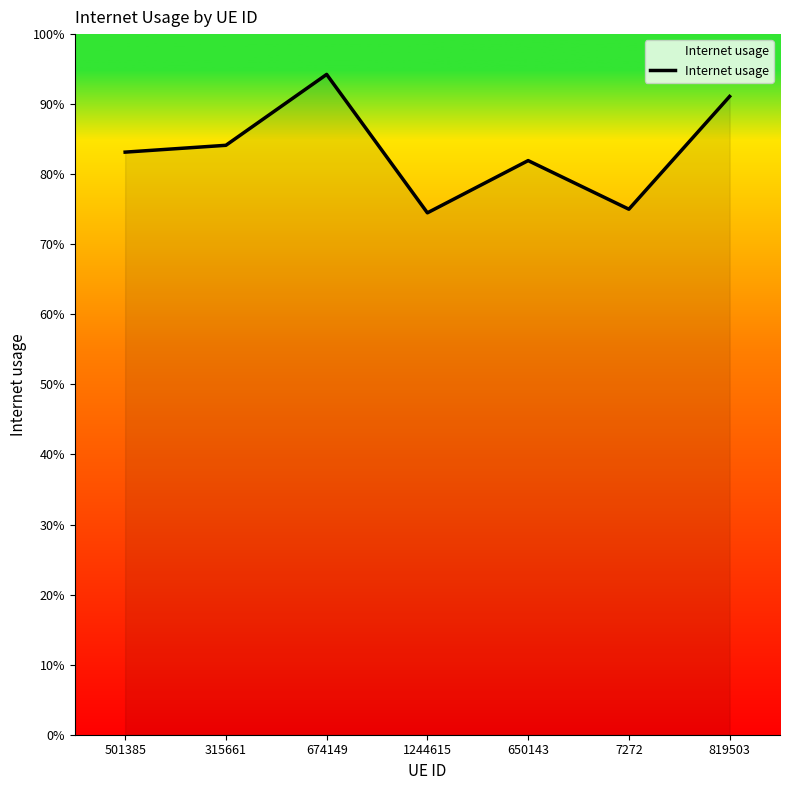

At which category does the chart reach its peak across all series?

674149